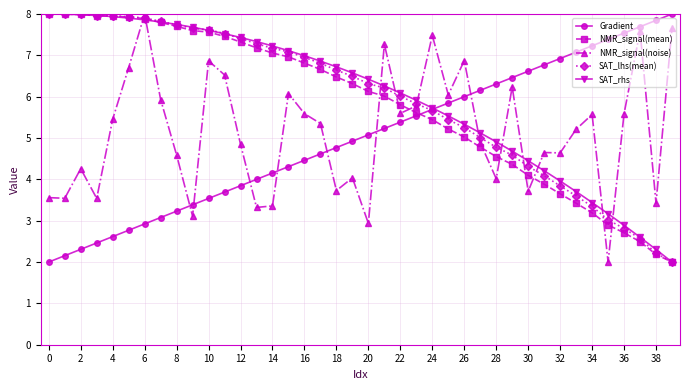

What is the lowest value of the SAT_lhs(mean) series?

2.0